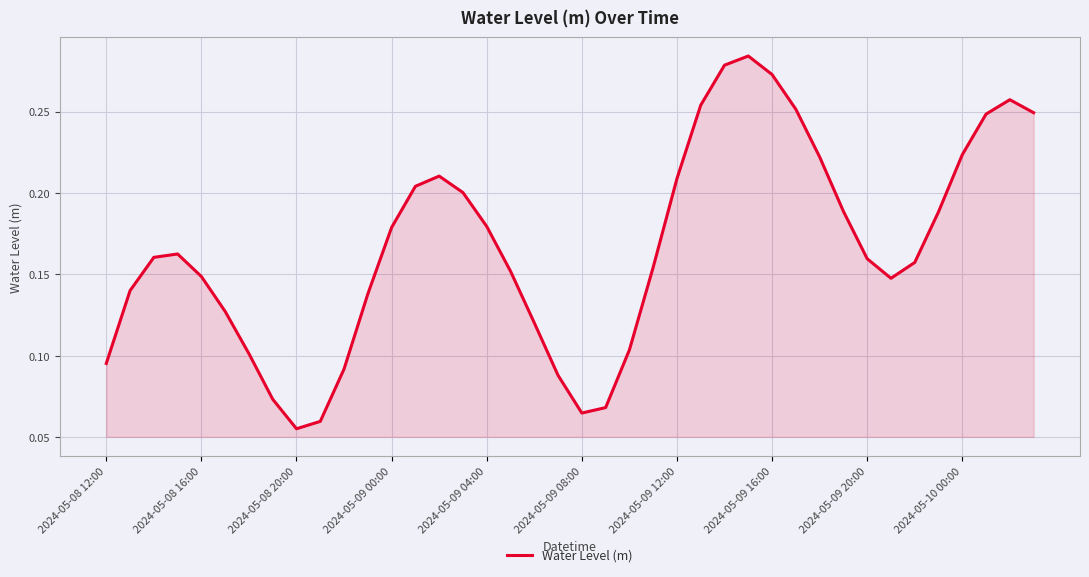

What is the greatest value displayed?

0.3